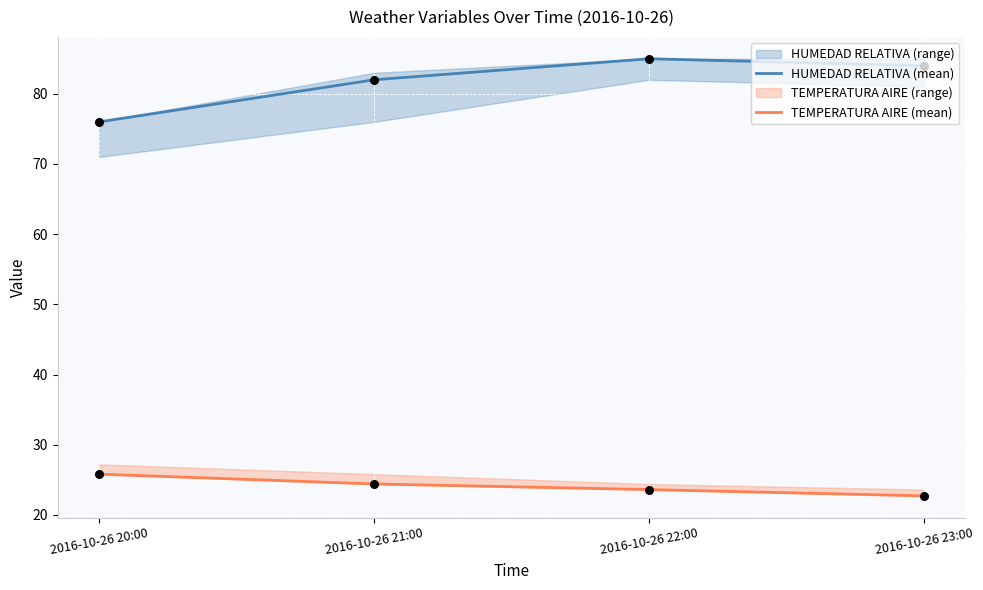

Which series has the largest total across all categories?

HUMEDAD RELATIVA (mean)